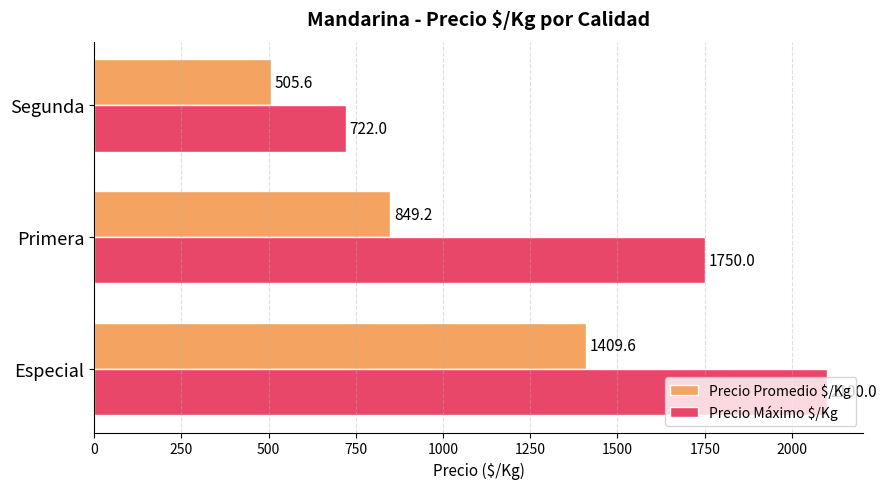

Which category has the lowest value in the Precio Máximo $/Kg series?

Segunda